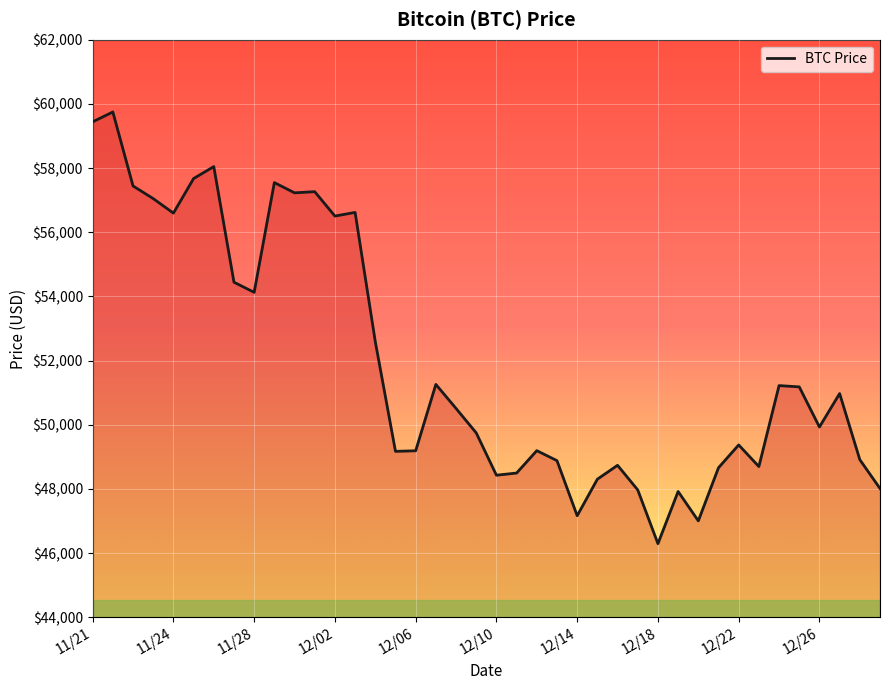

What is the minimum value shown in the chart?

46296